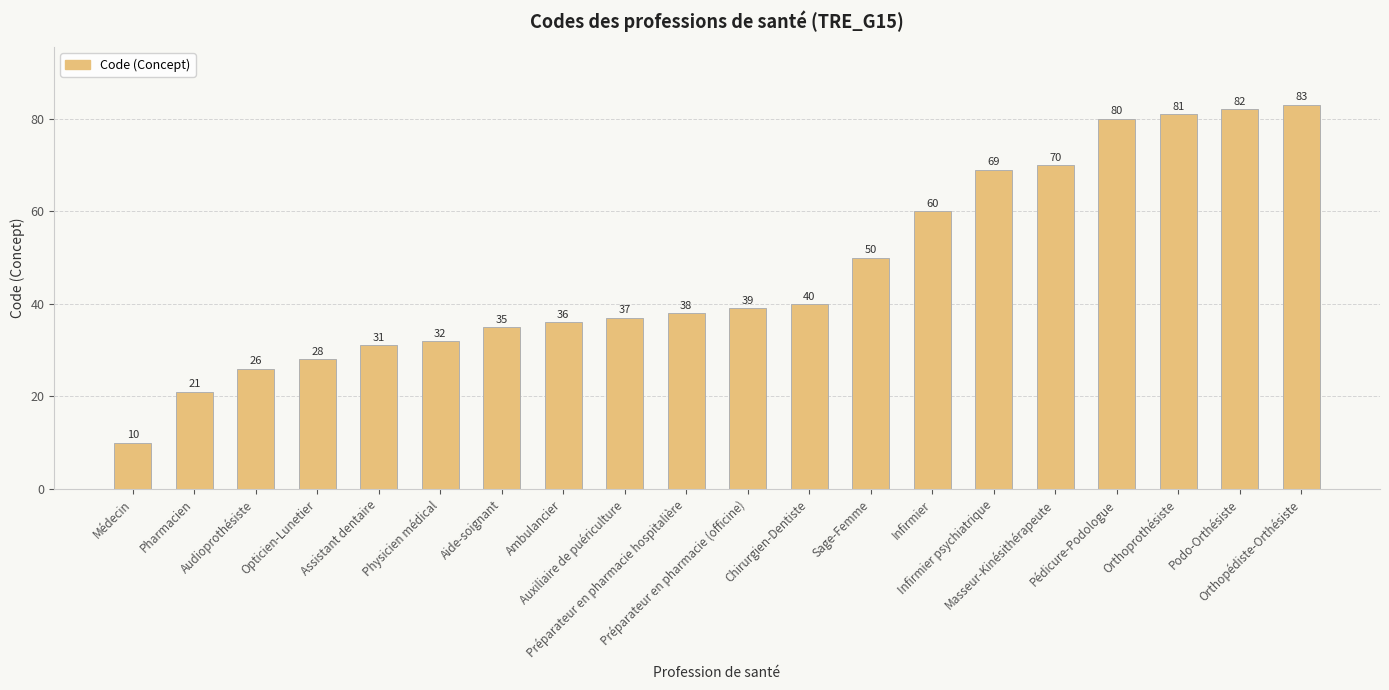

Rank the categories by value from lowest to highest.

Médecin, Pharmacien, Audioprothésiste, Opticien-Lunetier, Assistant dentaire, Physicien médical, Aide-soignant, Ambulancier, Auxiliaire de puériculture, Préparateur en pharmacie hospitalière, Préparateur en pharmacie (officine), Chirurgien-Dentiste, Sage-Femme, Infirmier, Infirmier psychiatrique, Masseur-Kinésithérapeute, Pédicure-Podologue, Orthoprothésiste, Podo-Orthésiste, Orthopédiste-Orthésiste